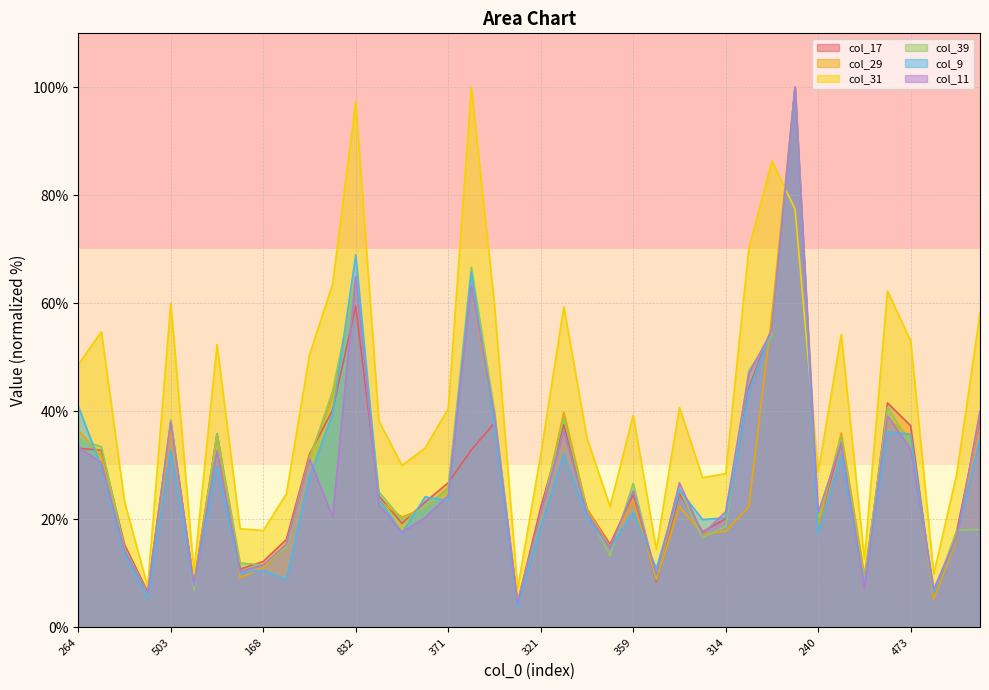

Does the chart display data point markers on the line(s)?

No